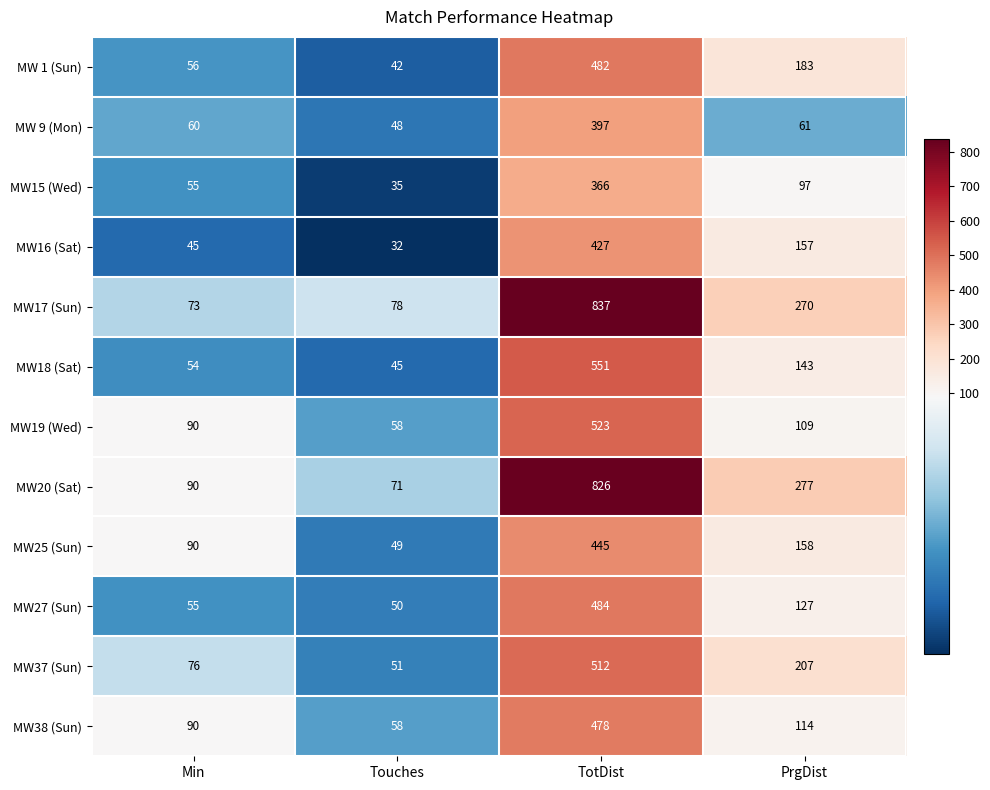

What is the greatest value displayed?

837